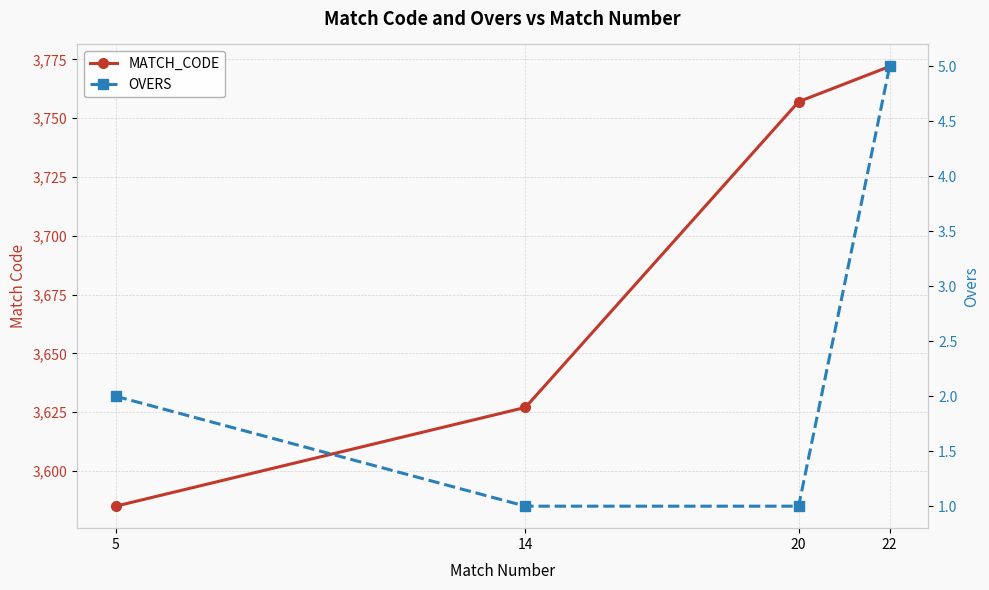

True or false: OVERS has a value of 2 at 5.

True